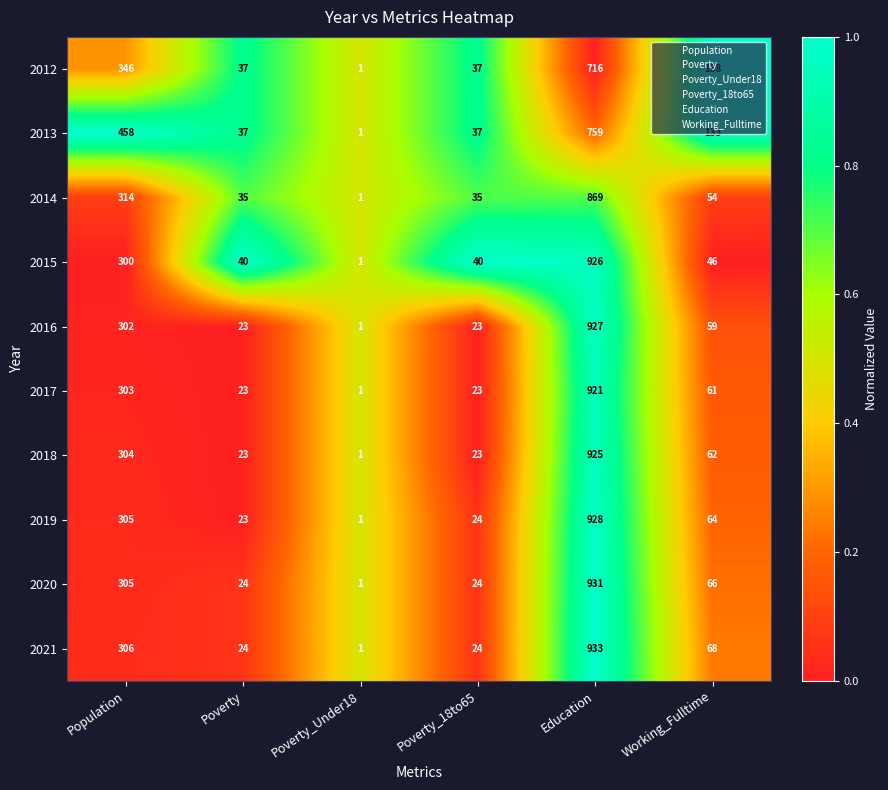

Which series has the largest total across all categories?

2013